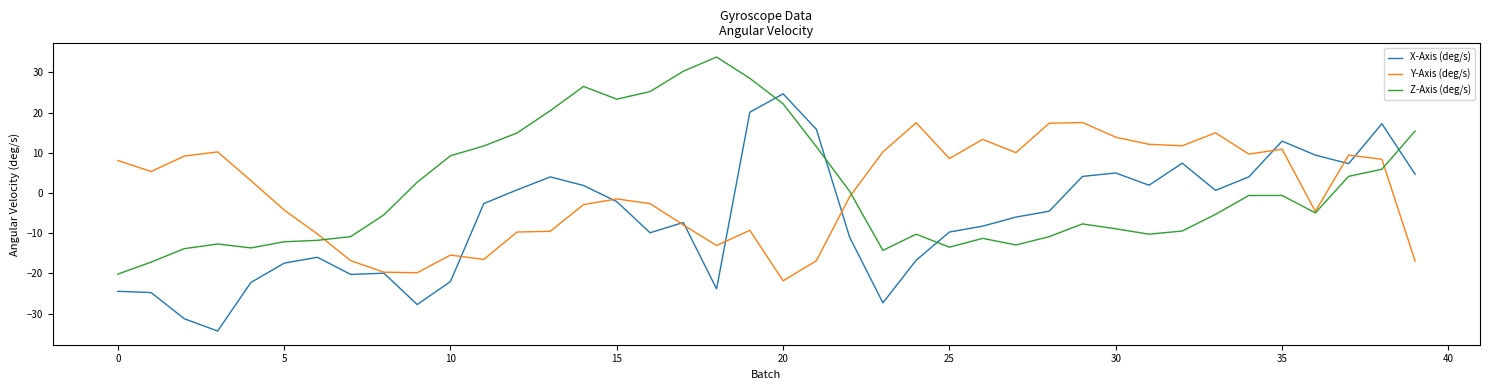

Does the chart display data point markers on the line(s)?

No